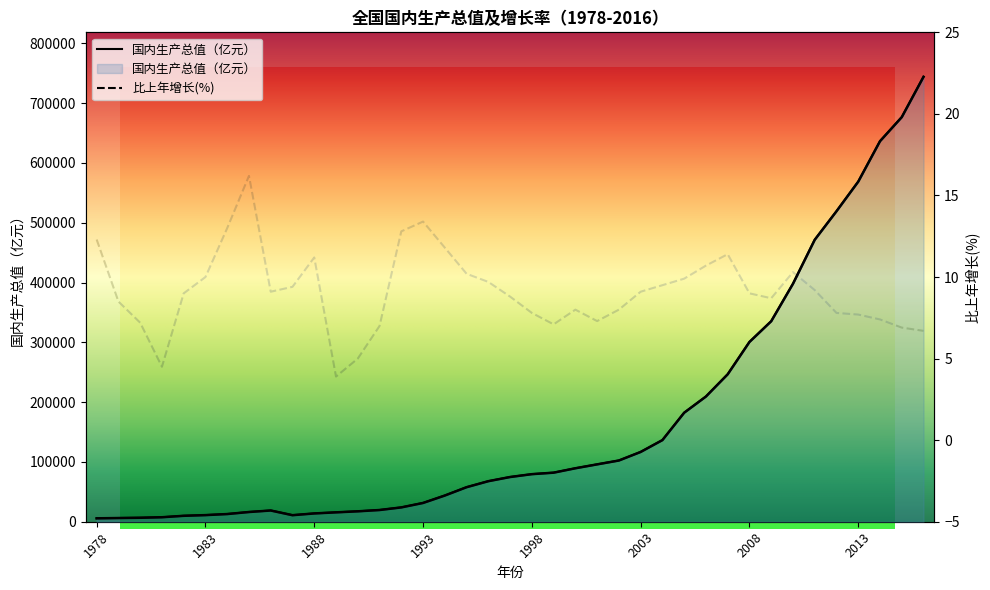

Reading right to left, what are all the values shown in this chart?

6.7	6.9	7.4	7.7	7.8	9.2	10.3	8.7	9.0	11.4	10.7	9.9	9.5	9.1	8.0	7.3	8.0	7.1	7.8	8.8	9.7	10.2	11.8	13.4	12.8	7.0	5.0	3.9	11.2	9.4	9.1	16.2	13.0	10.0	9.0	4.5	7.2	8.5	12.3